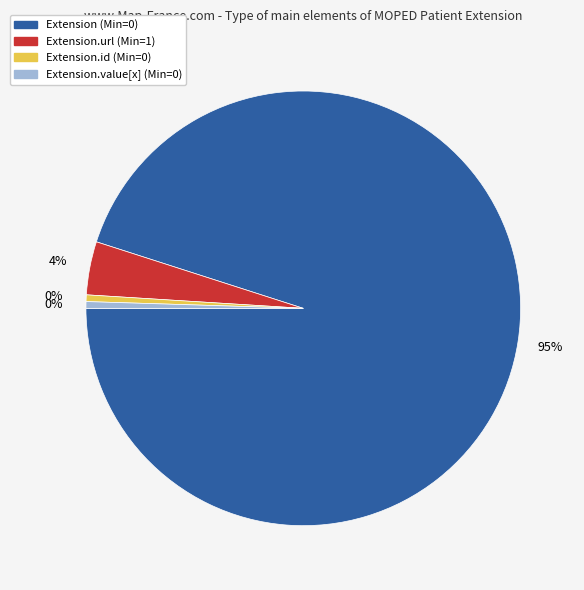

Is there any slice that represents more than half of the pie?

Yes